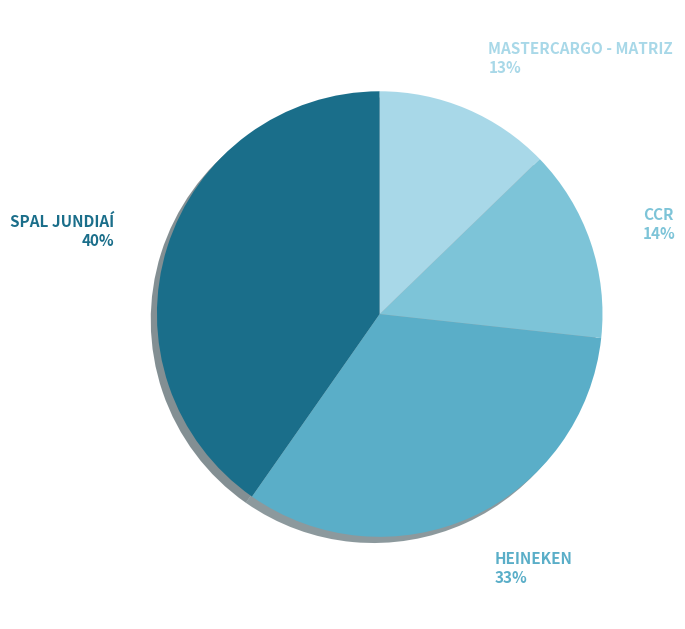

What is the ratio of the value at HEINEKEN to the value at CCR?

2.4